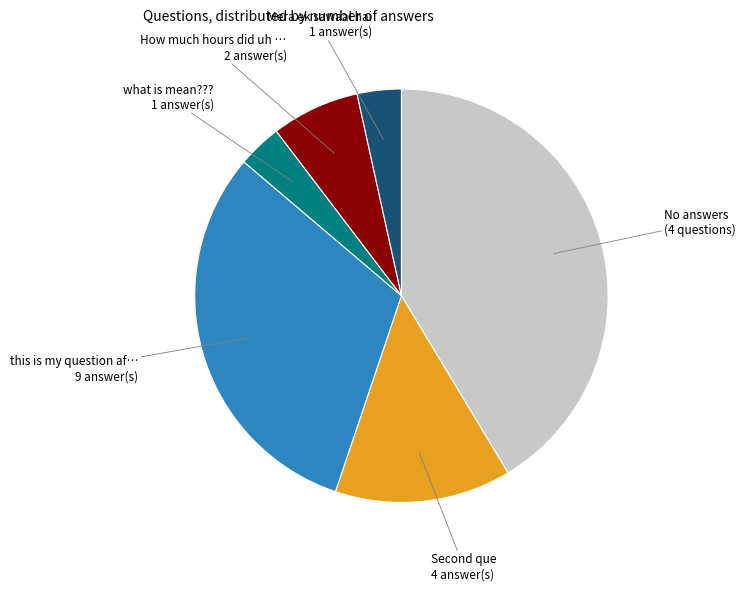

True or false: No answers (4 questions) accounts for 48% of the total.

False